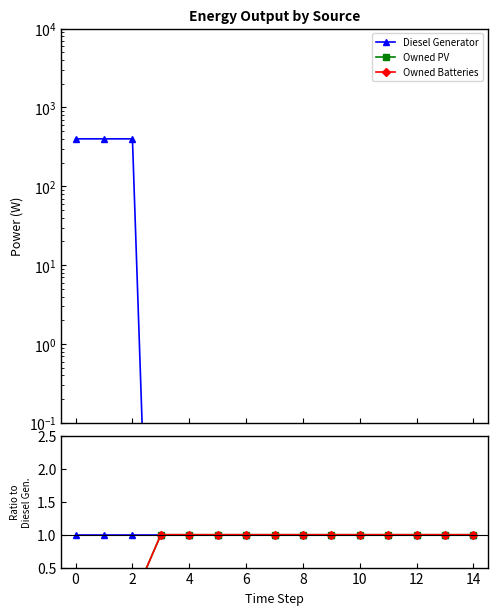

Rank the series by their maximum value, from lowest to highest.

Diesel Generator, Owned PV, Owned Batteries